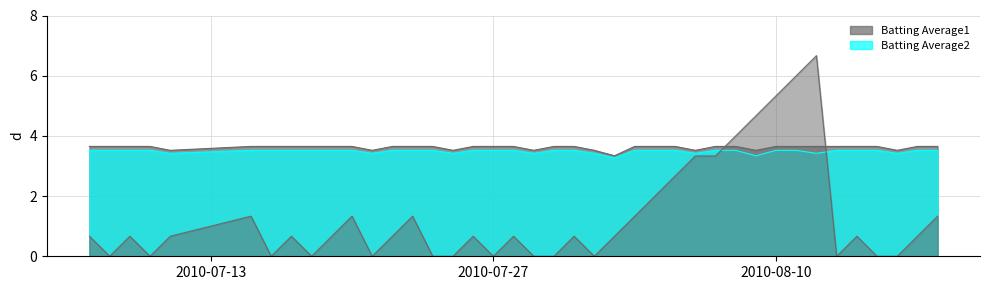

Which label corresponds to the smallest value in the chart?

2010-07-08